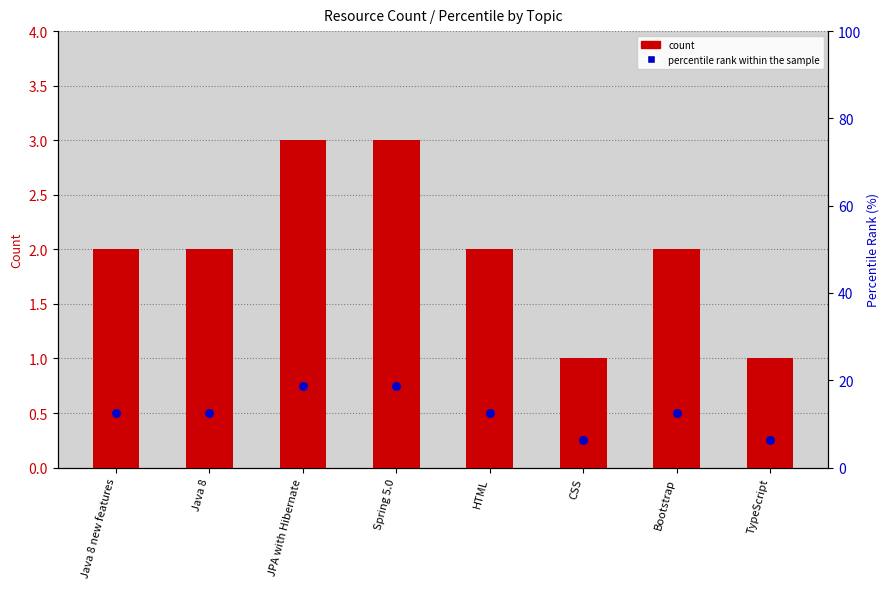

What is the total value across all series at Spring 5.0?

21.8